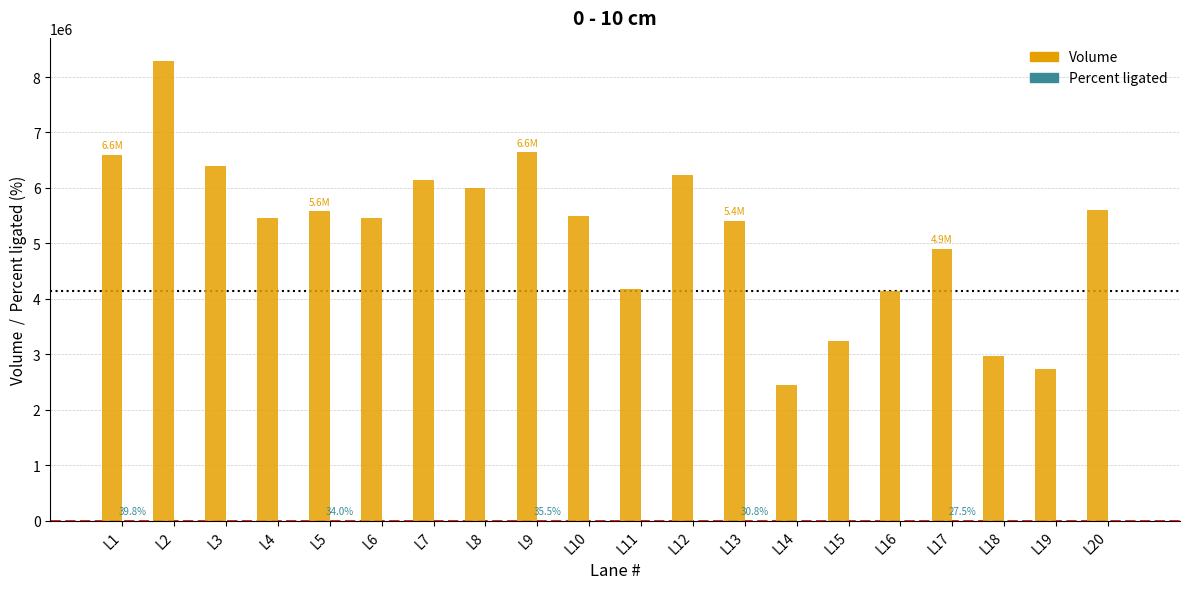

At which category is the sum across all series the highest?

L2